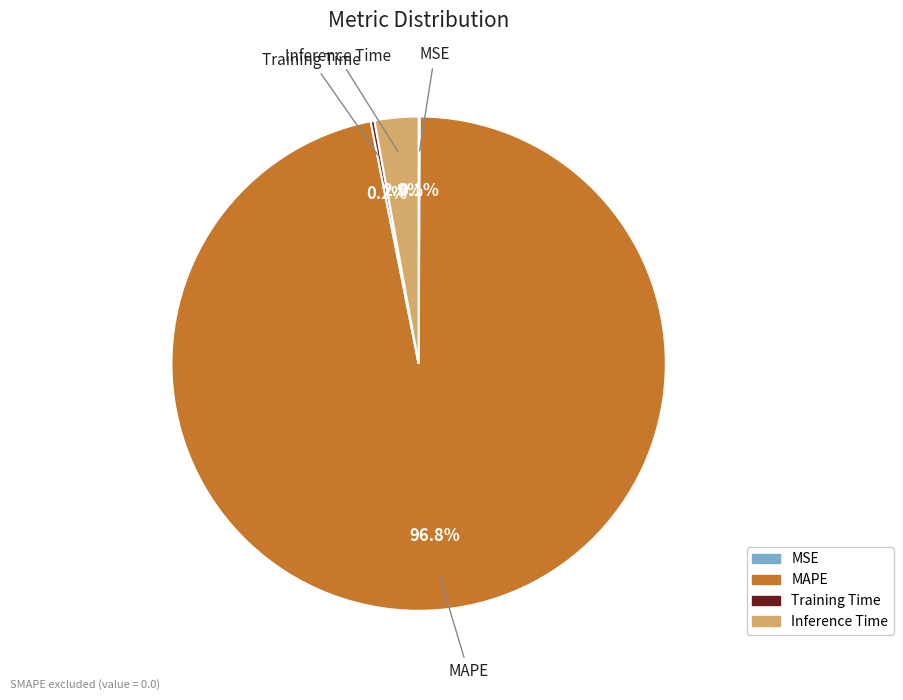

Which slice is the largest?

MAPE